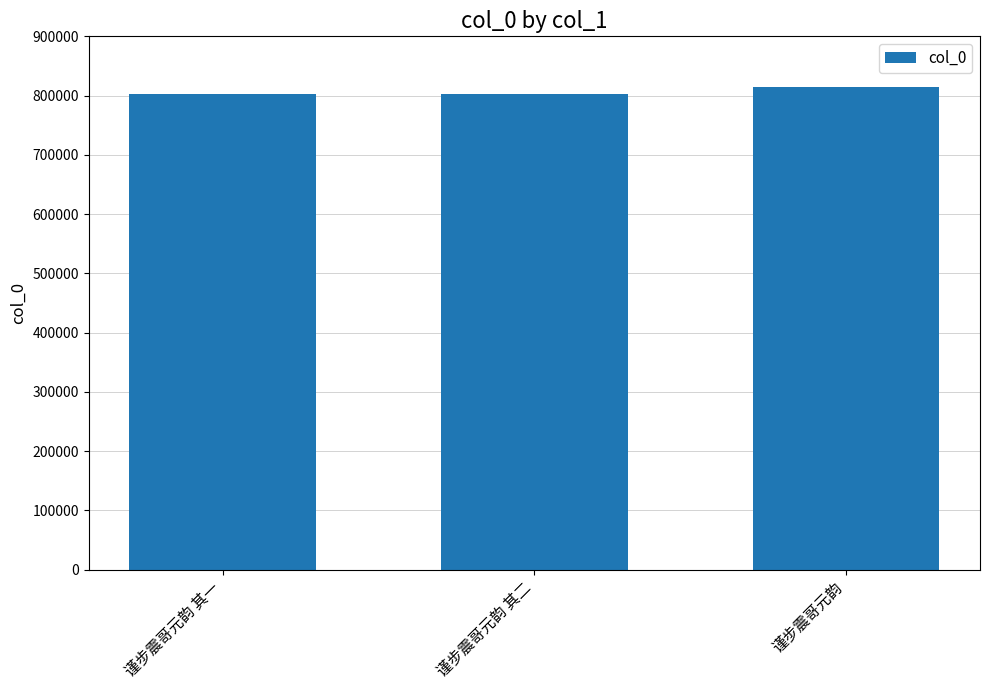

What is the smallest value displayed?

803352